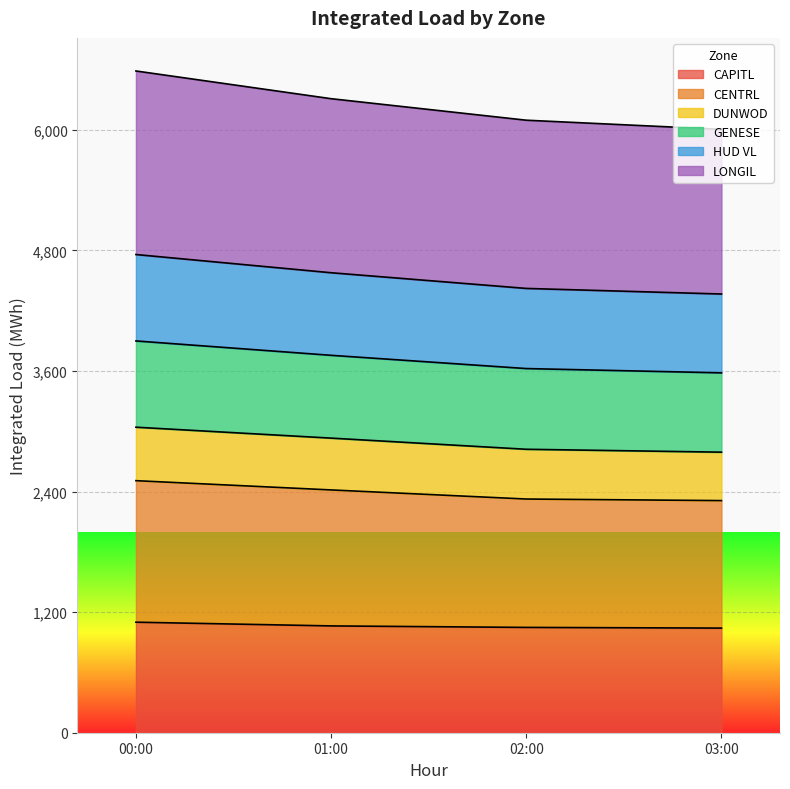

What is the lowest value of the CAPITL series?

1041.4